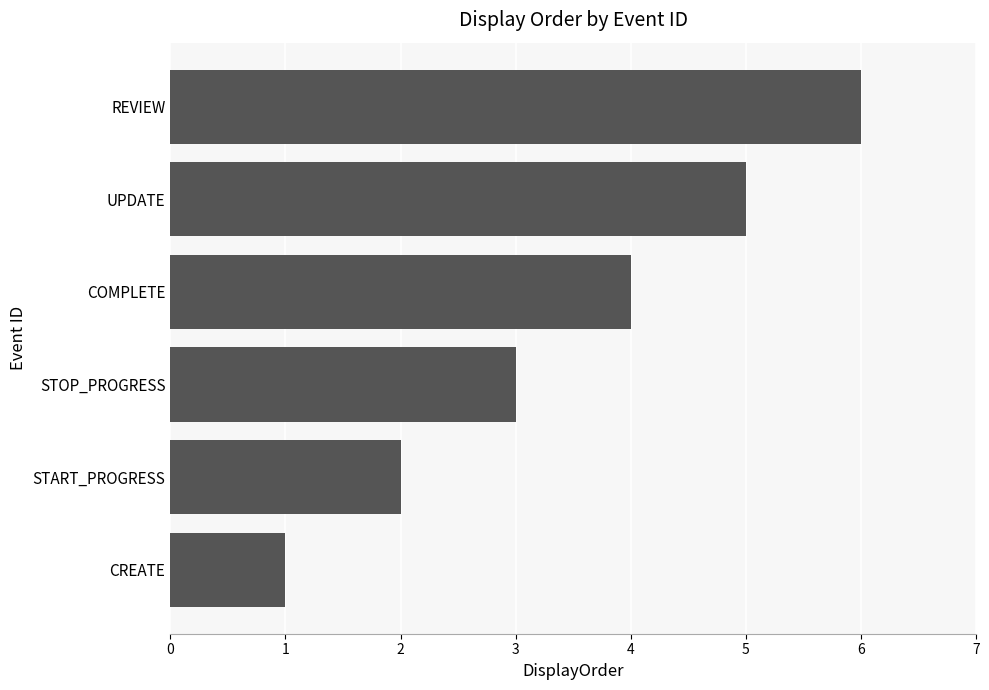

Rank the categories by value from lowest to highest.

CREATE, START_PROGRESS, STOP_PROGRESS, COMPLETE, UPDATE, REVIEW